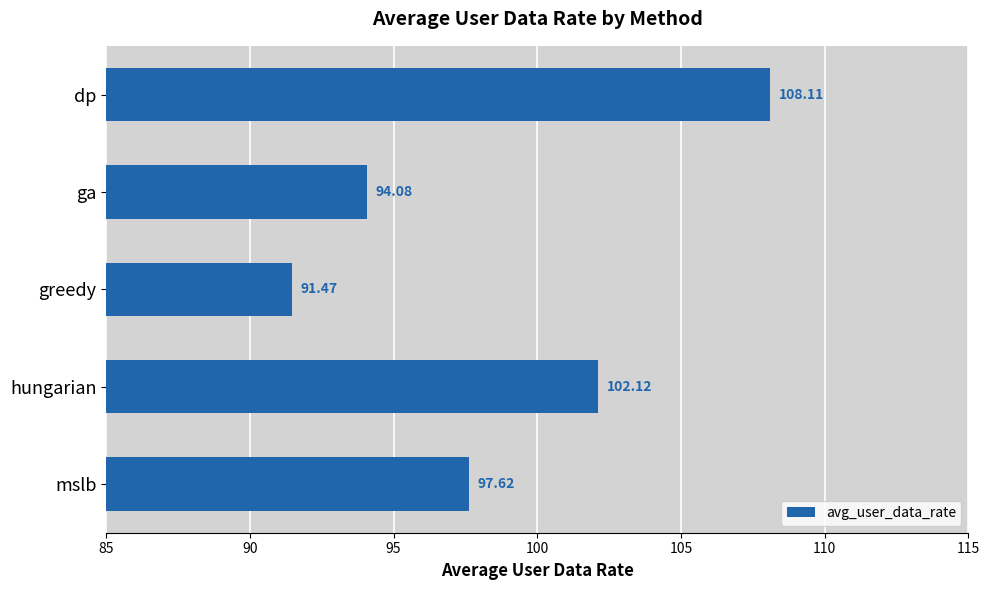

Which category has the highest value across all series?

dp